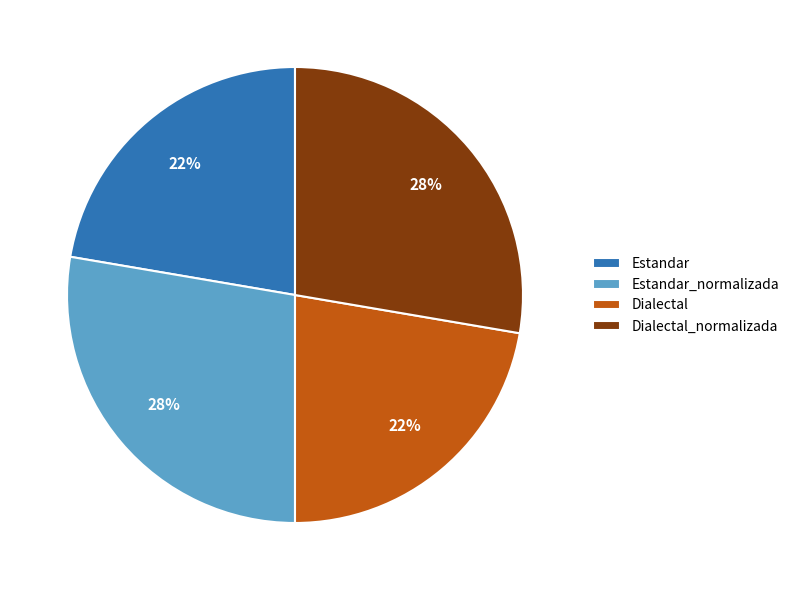

The Dialectal slice represents 22% of the pie. True or false?

True